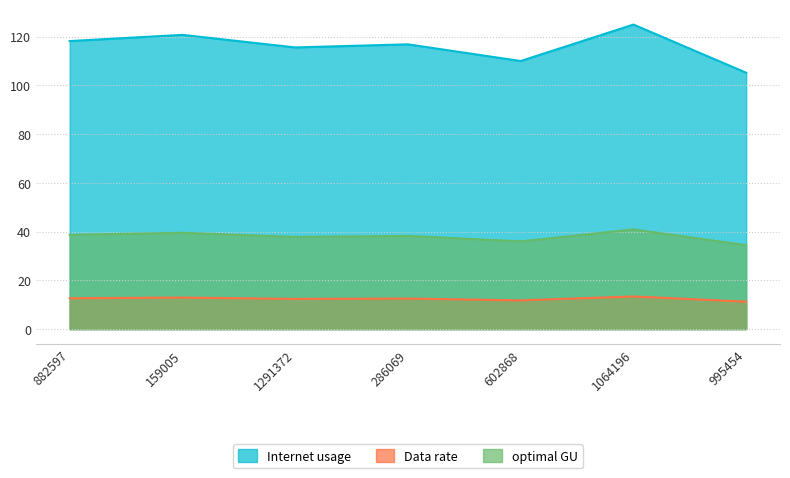

What is the minimum value for Data rate?

11.3